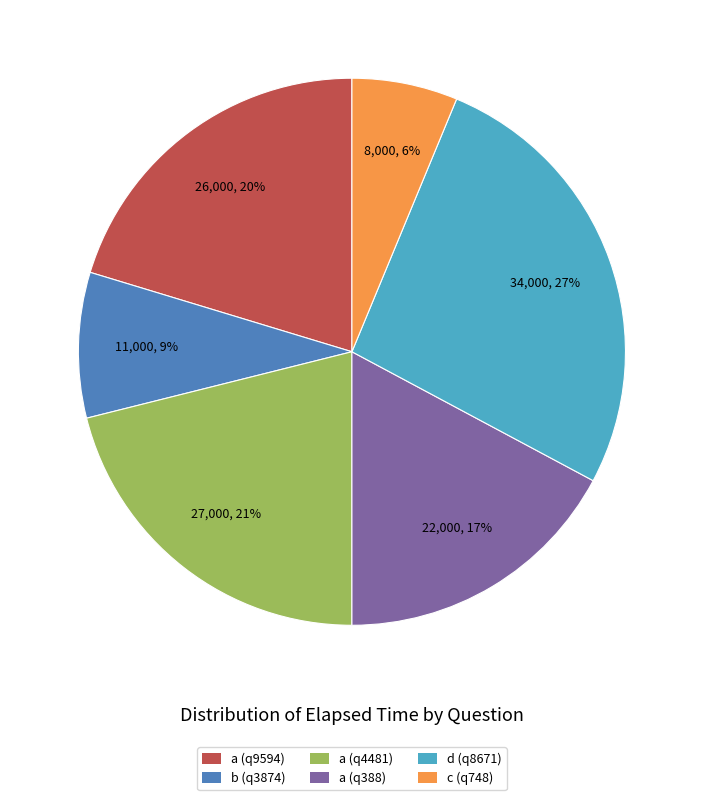

Does b (q3874) account for over 50% of the chart?

No